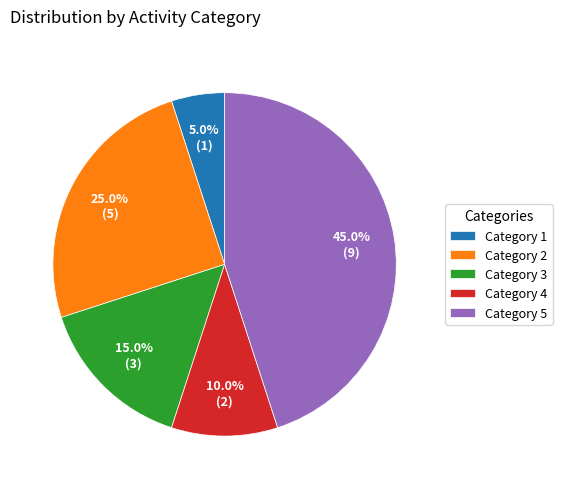

What is the smallest slice in the pie chart?

Category 1